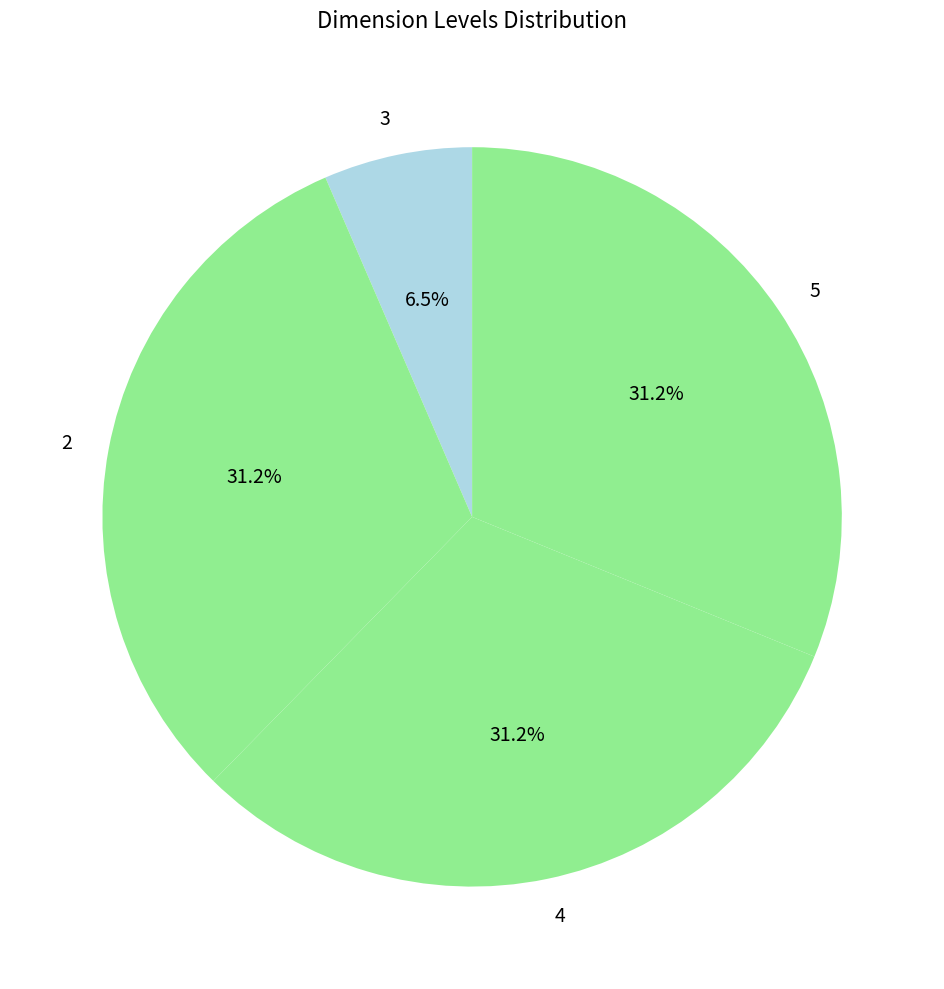

What percentage is NOT represented by 3?

93.5%